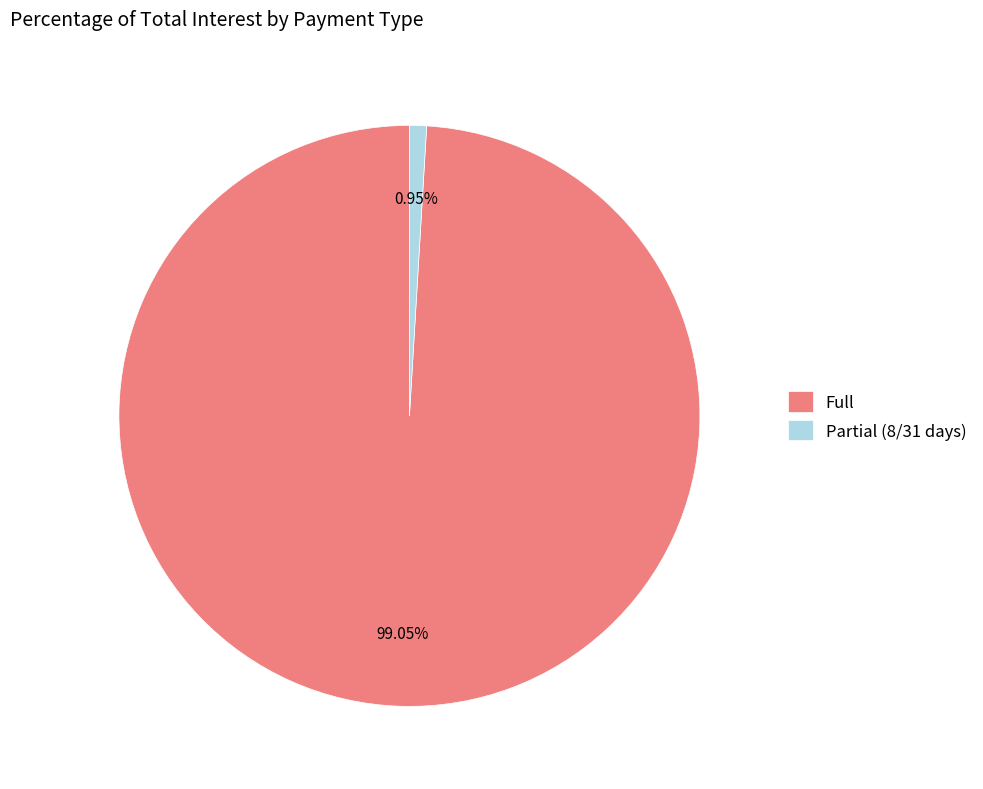

What is the total percentage of Full and Partial (8/31 days)?

100.0%